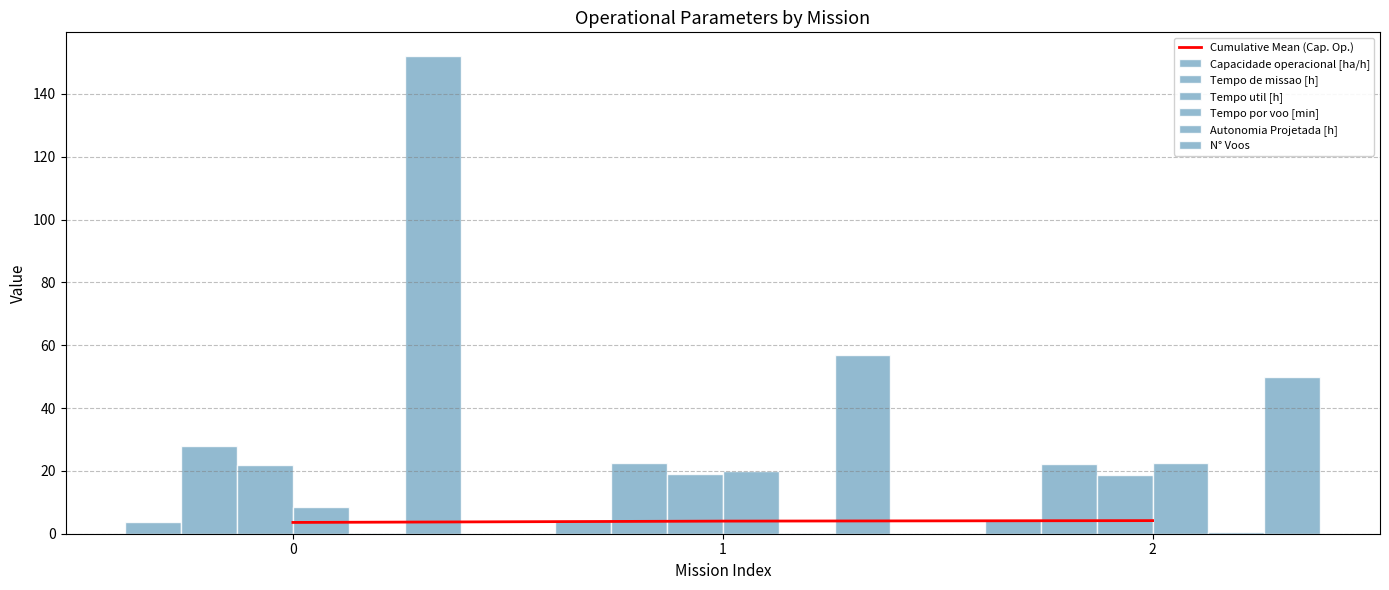

What is the value of the N° Voos bar at the 1st from the left?

152.0